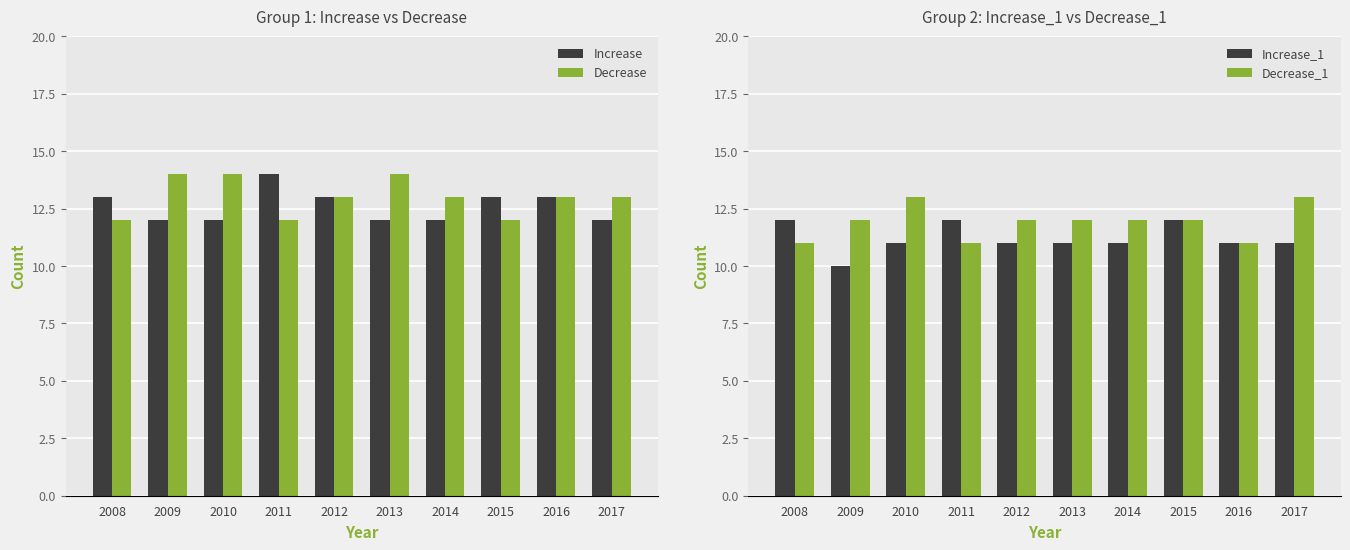

What is the value of the Increase bar at the 6th from the left?

12